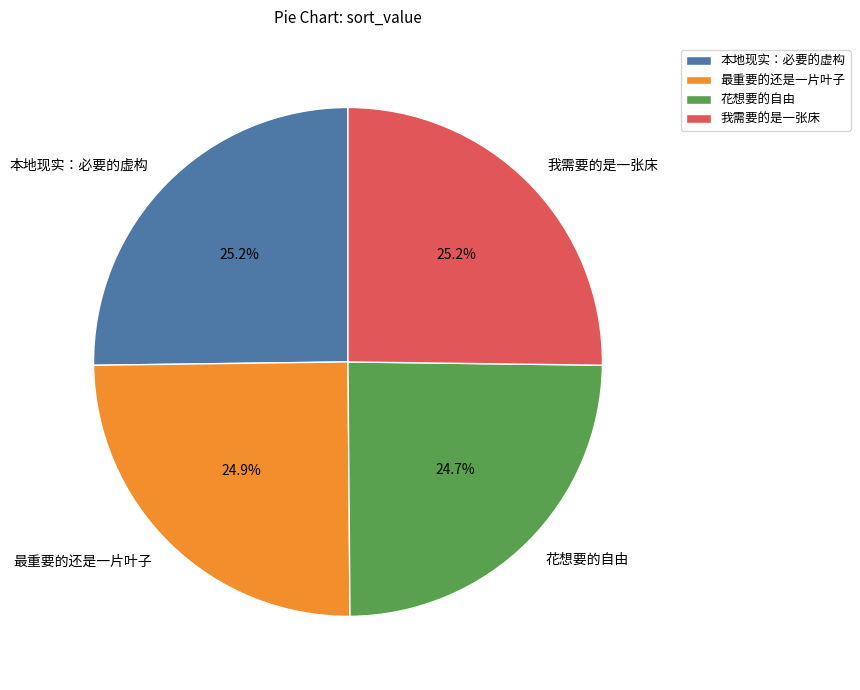

How much of the chart is everything except 我需要的是一张床?

74.8%